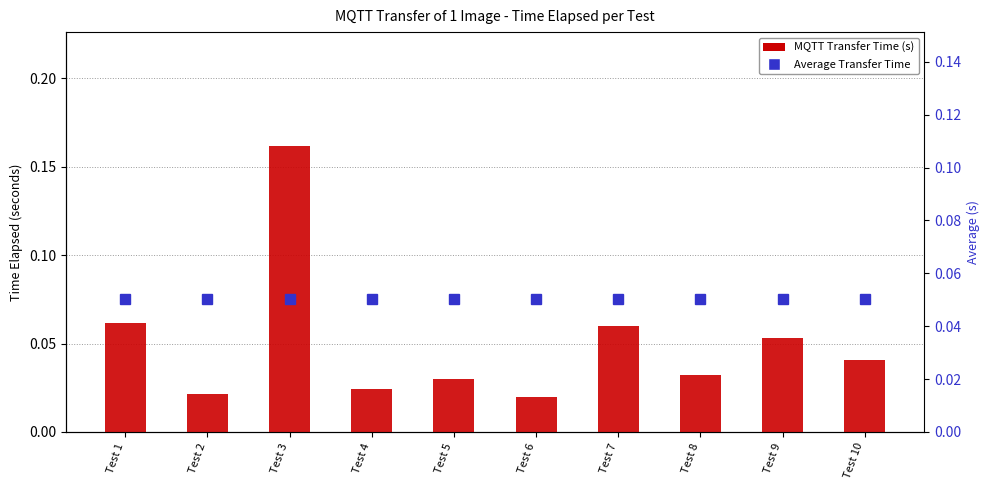

What is the total value across all series at Test 7?

0.1